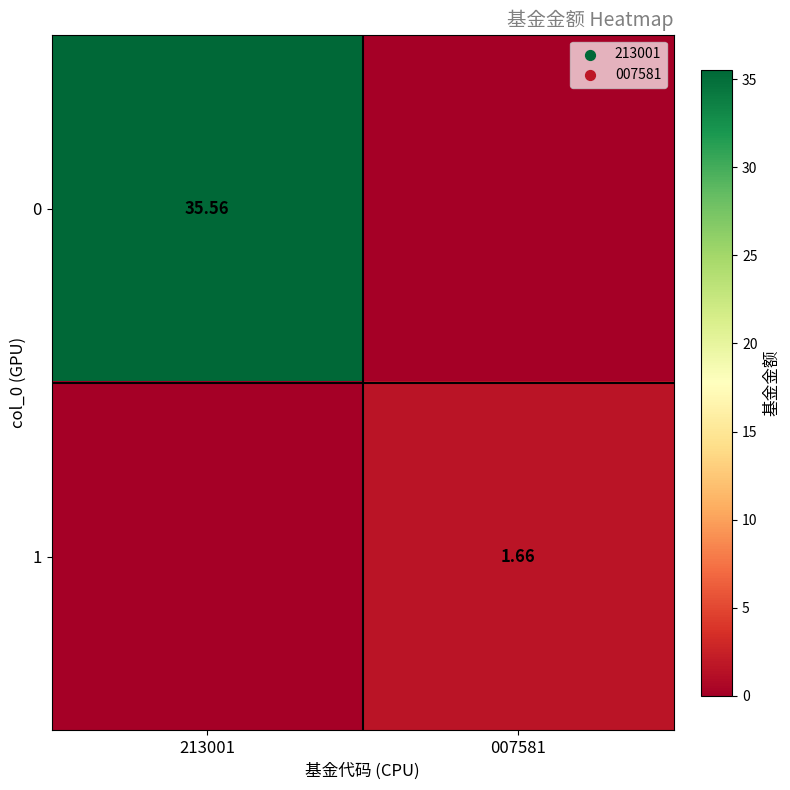

What is the difference between the highest and lowest values at 213001?

35.6